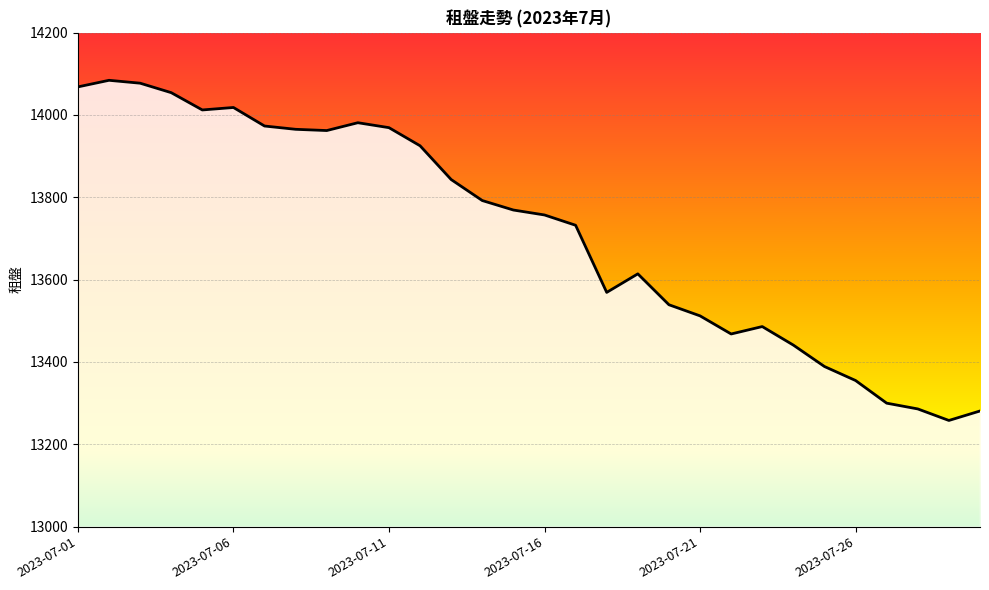

What is the sum of all values?

411479